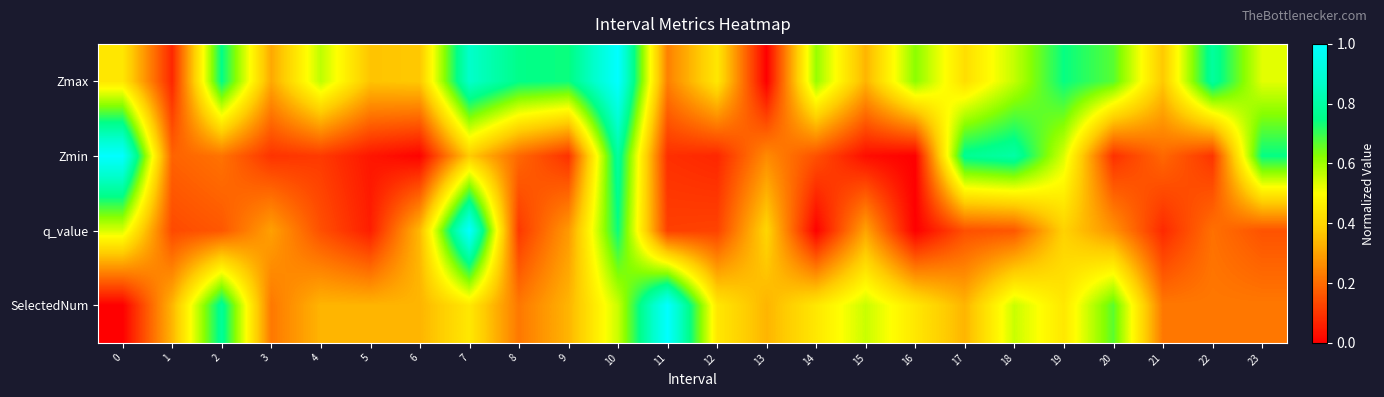

What is the difference between the highest and lowest values at 12?

0.4